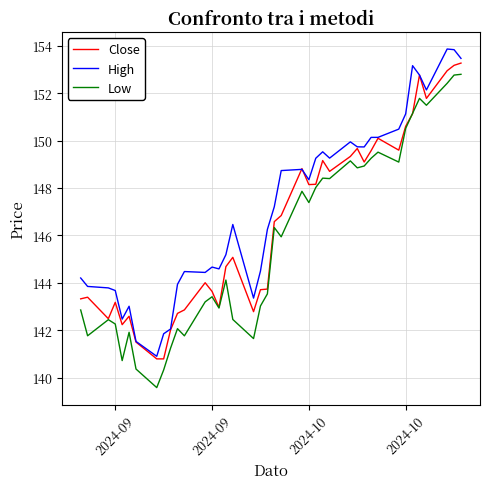

What is the minimum value shown in the chart?

139.6